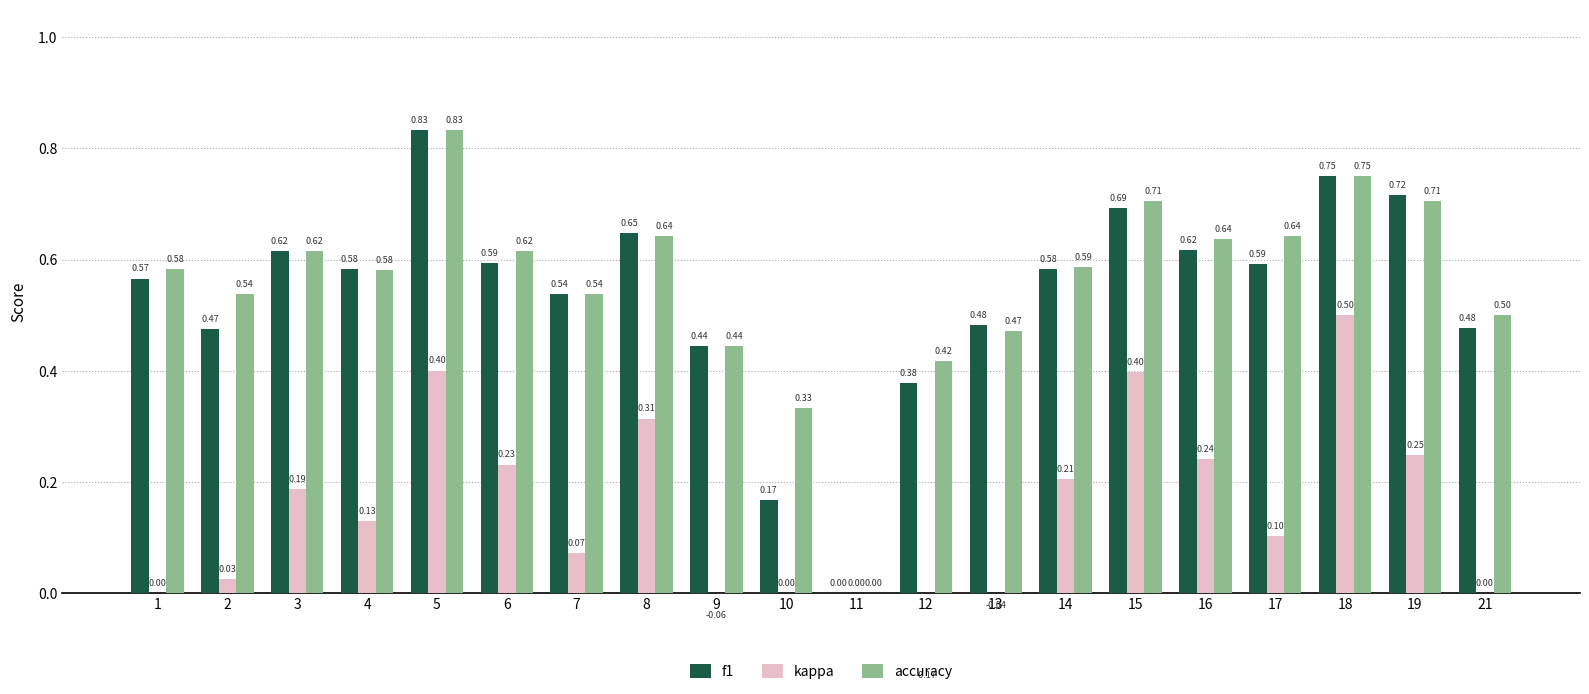

Is it true that accuracy equals 0.6 at 16?

True